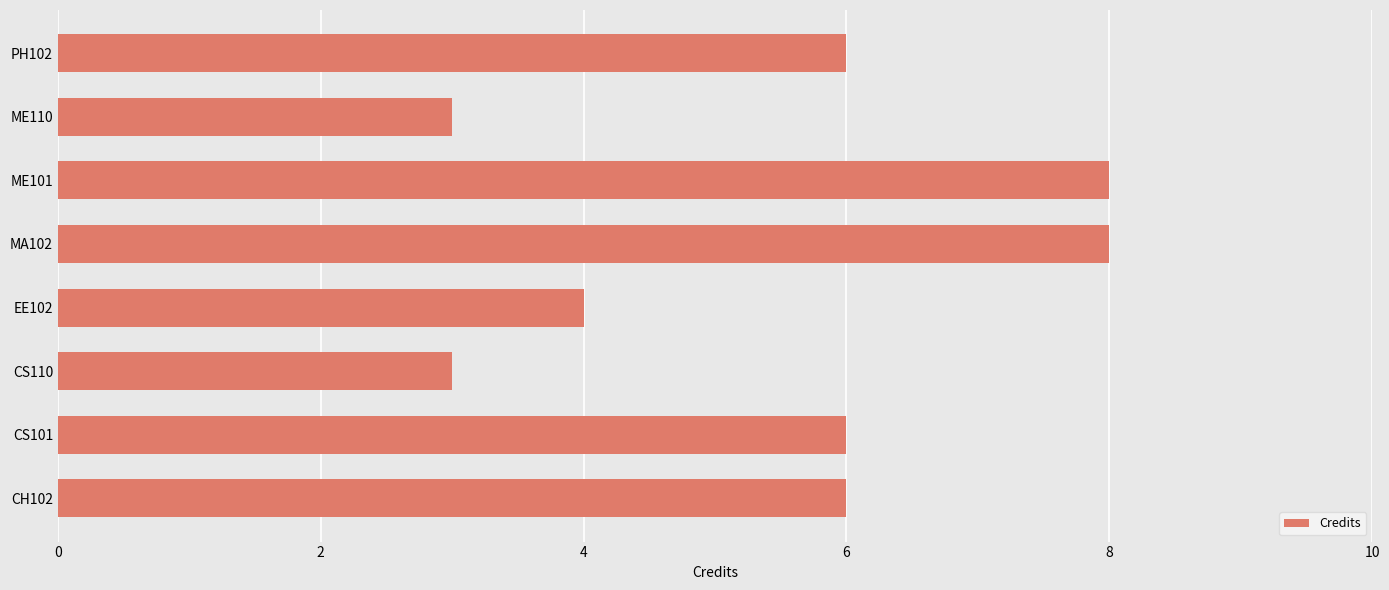

What is the greatest value displayed?

8